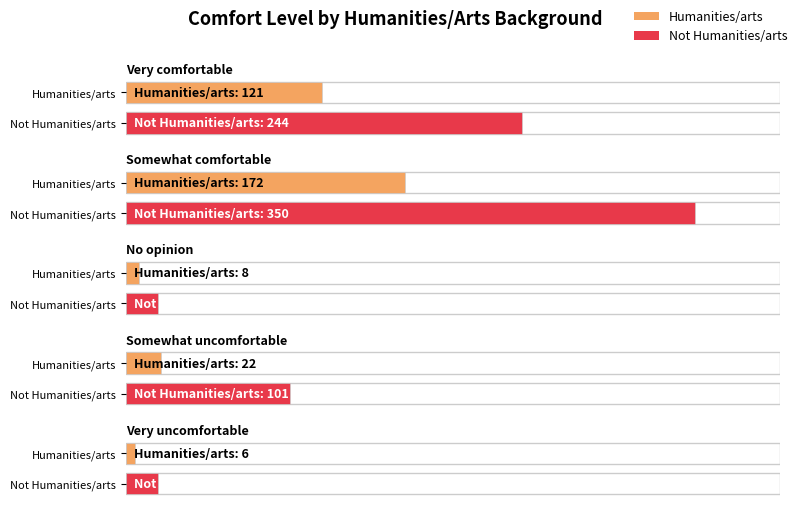

How many groups of bars are there?

5